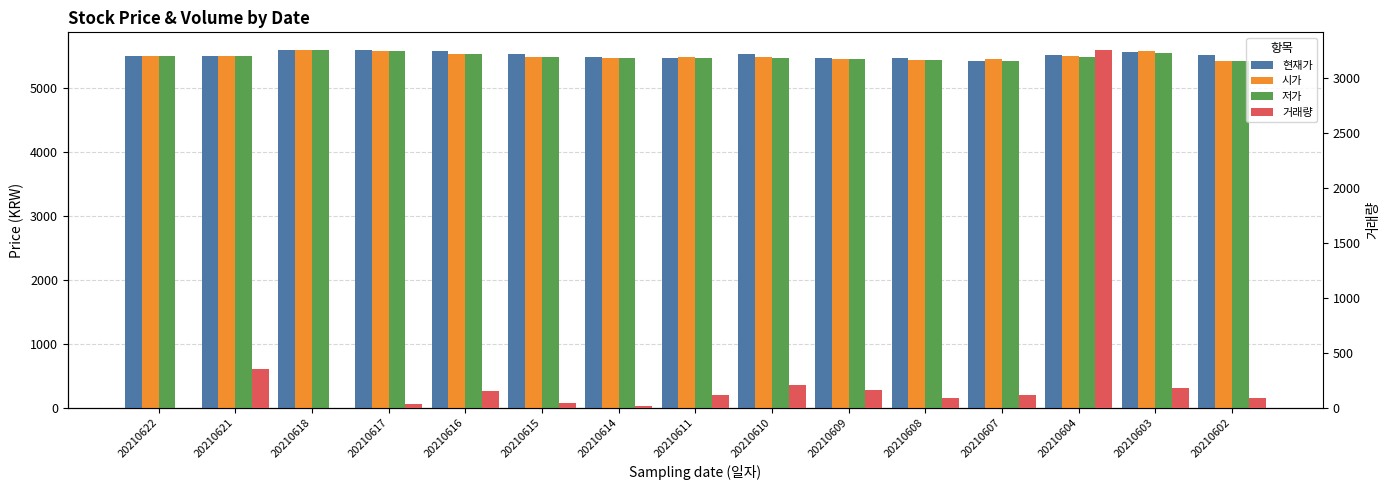

How many data points does each series have?

15